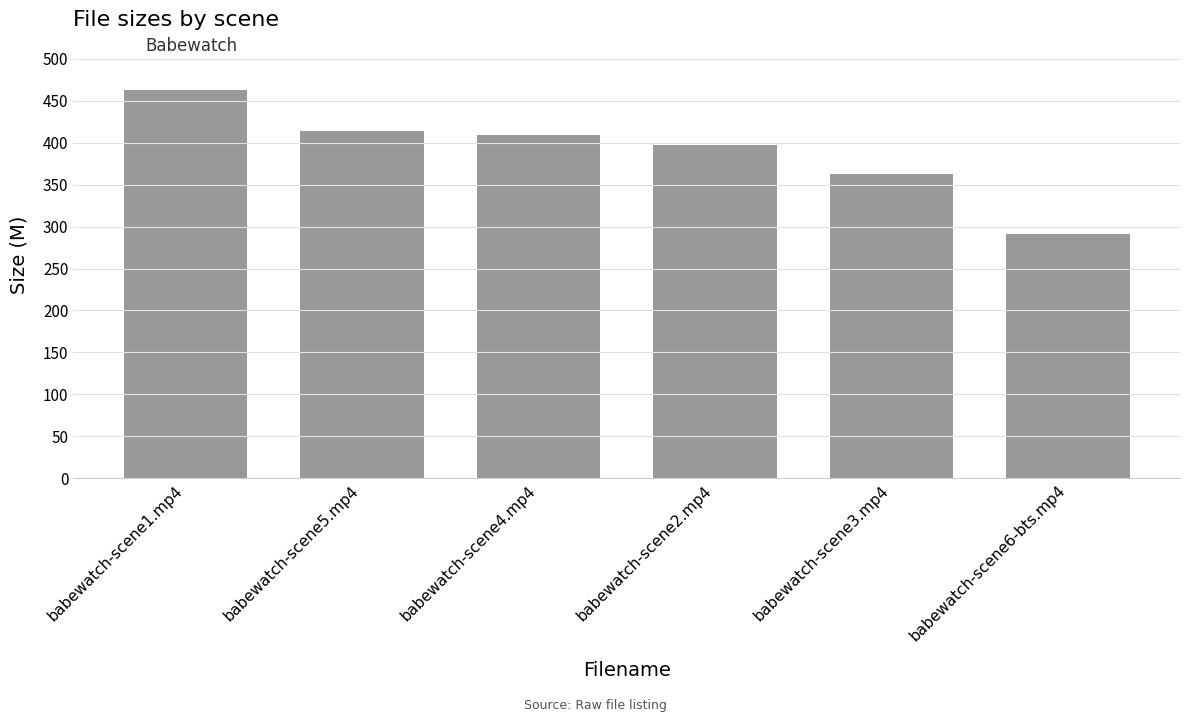

Does the chart contain any negative values?

No